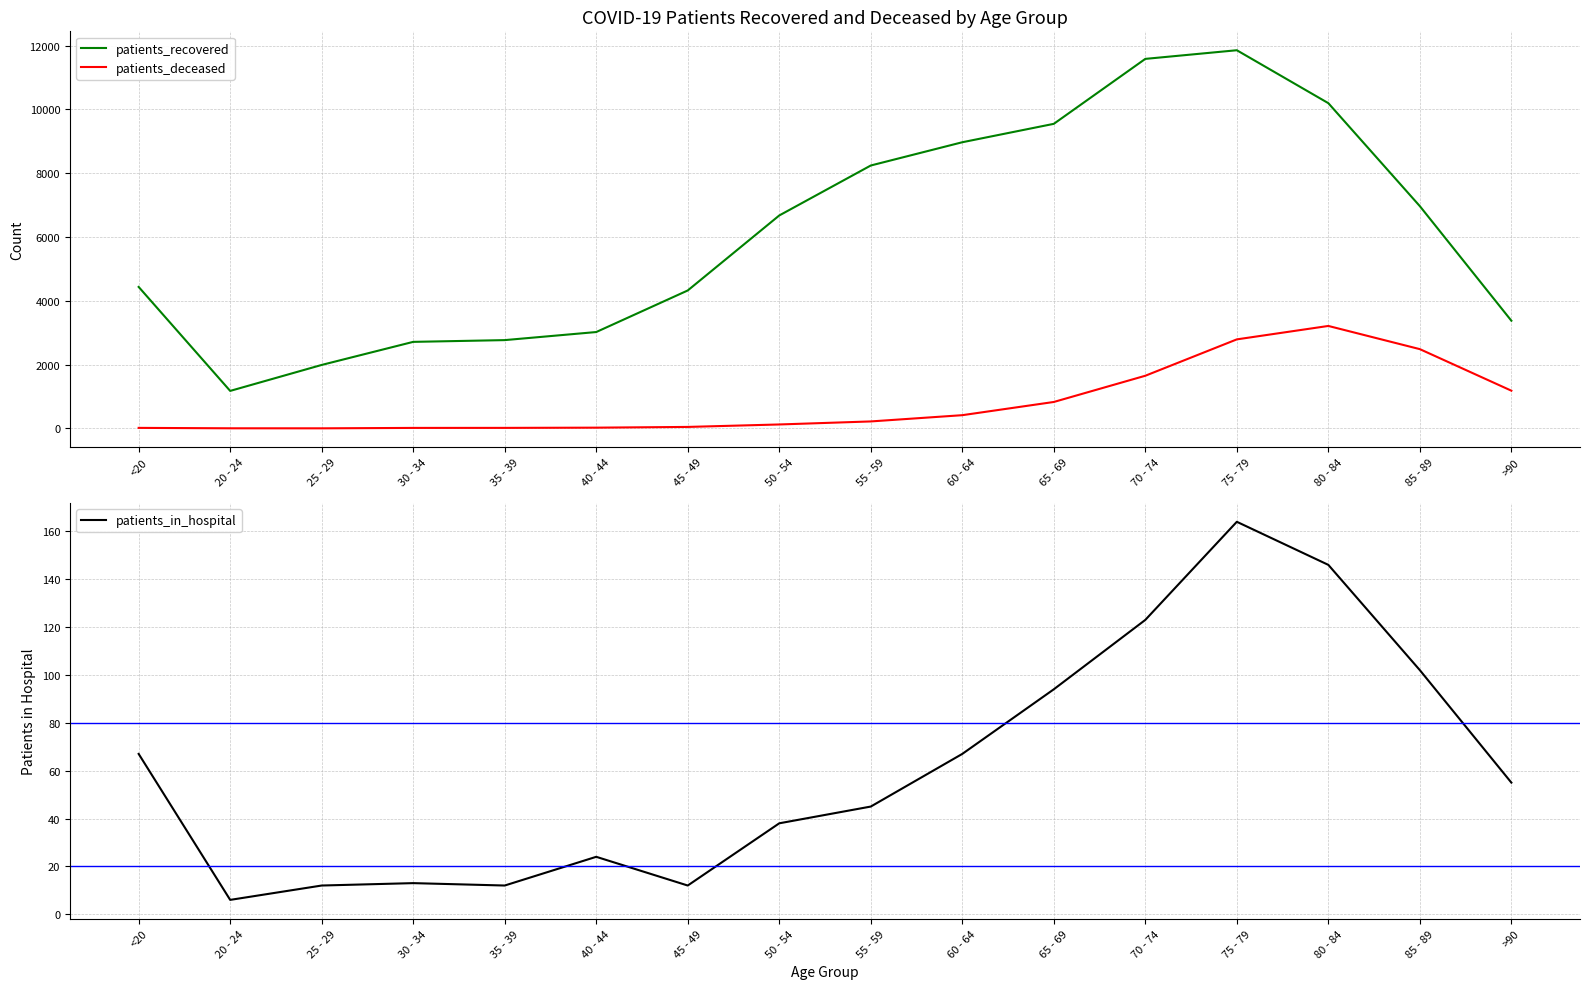

True or false: patients_deceased has a value of 165 at 50 - 54.

False